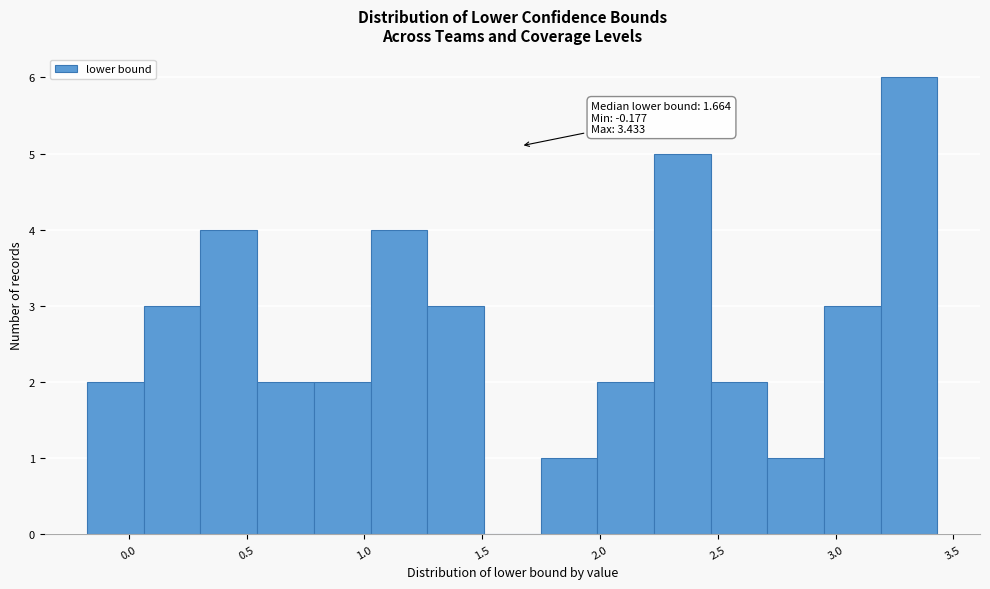

Which range on the x-axis has the tallest bar?

3.20 to 3.45